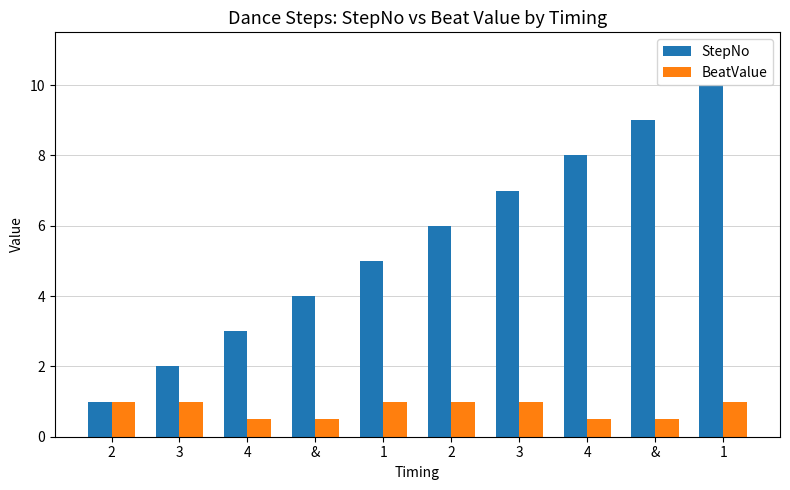

How many bars are there in total?

20